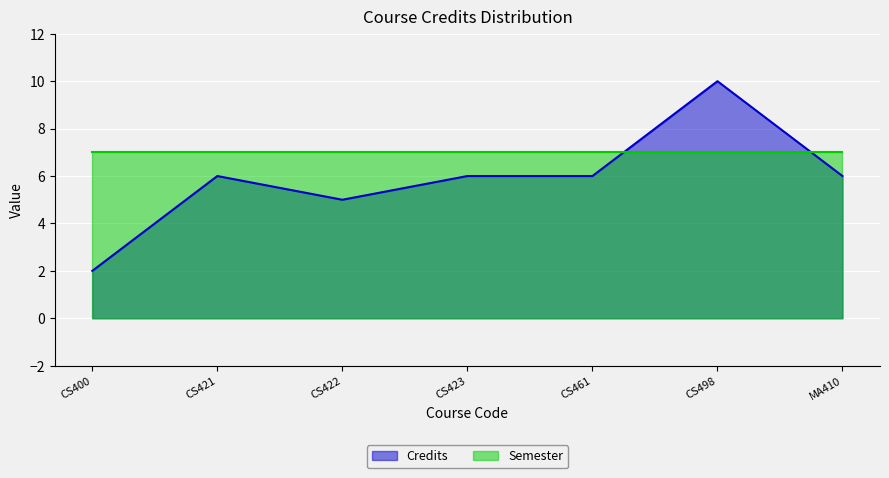

Reading left to right, list all the values displayed in this chart.

2	6	5	6	6	10	6